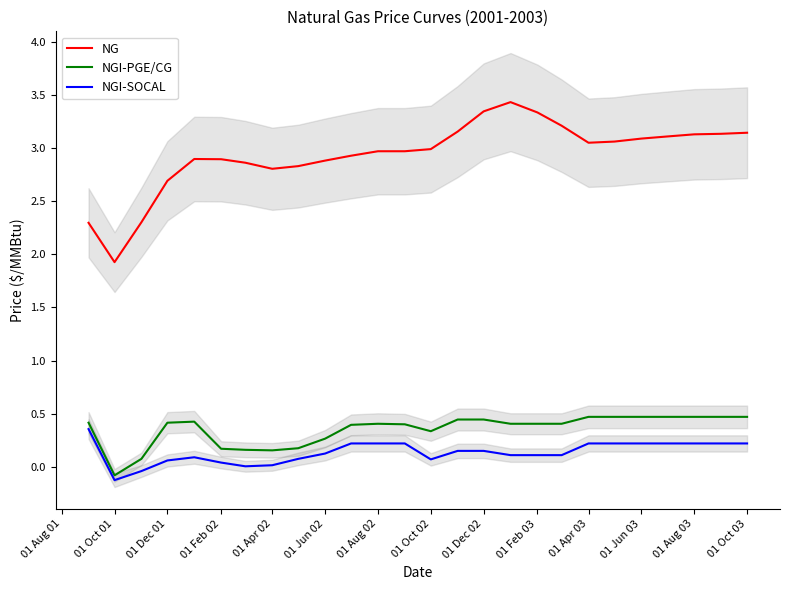

How many data points in NGI-SOCAL are above 0?

24